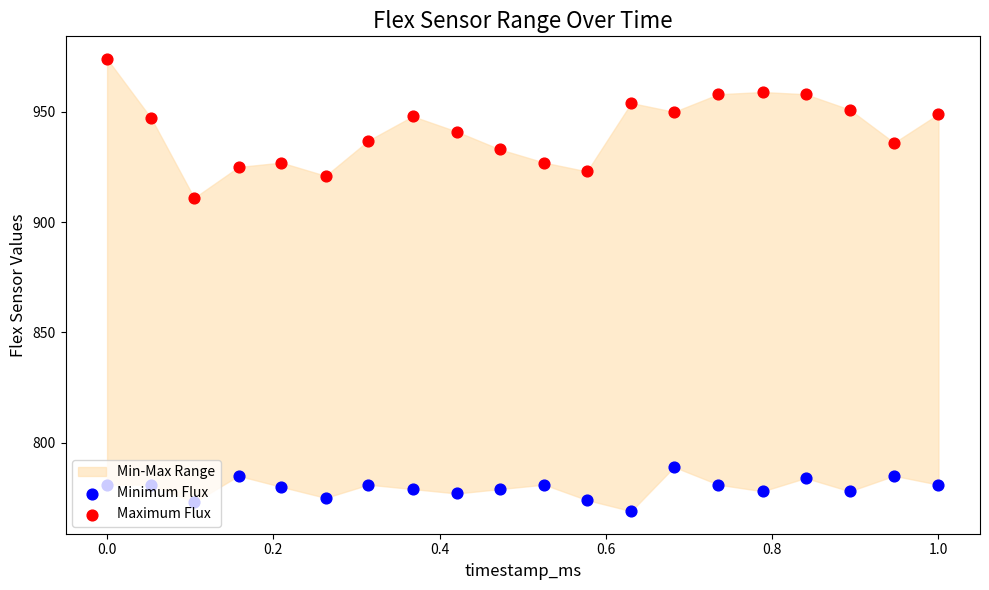

Which series has the largest total across all categories?

Maximum Flux